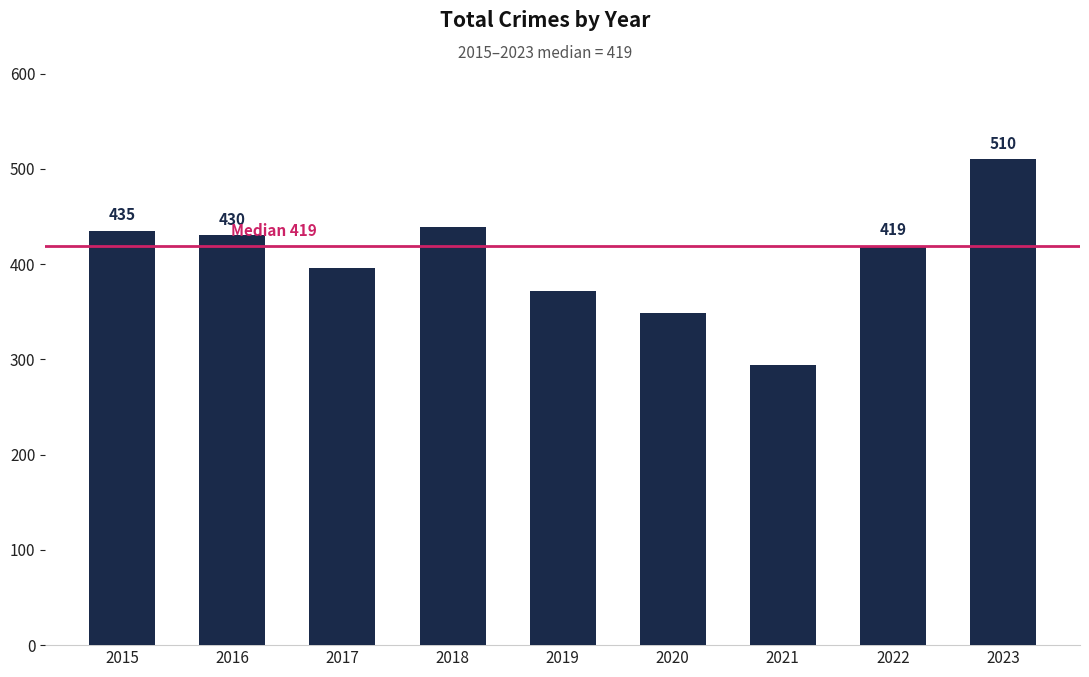

What is the minimum value shown in the chart?

294